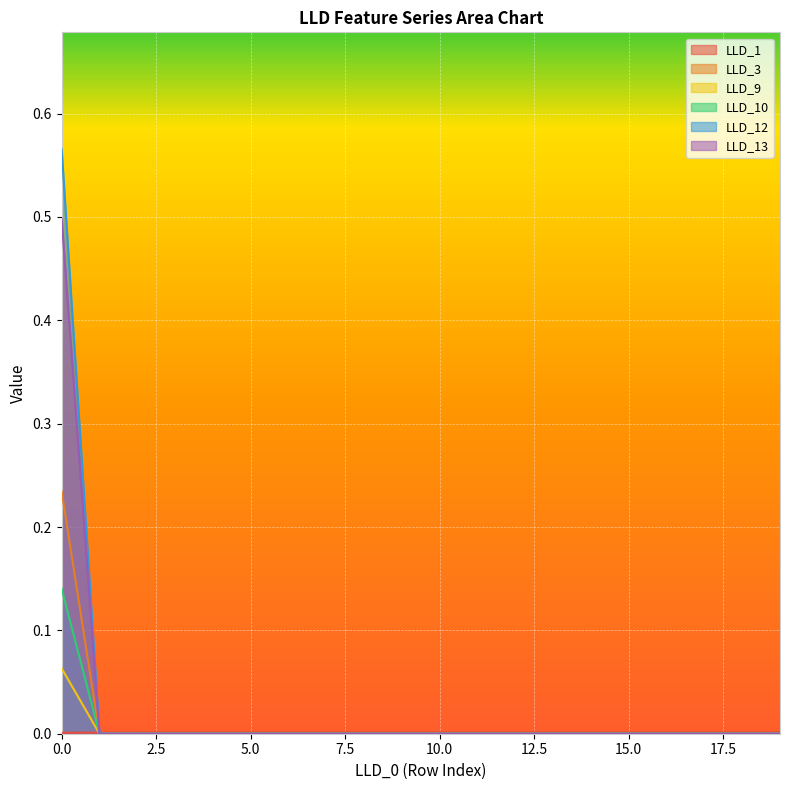

Reading left to right, what are all the values shown in this chart?

LLD_1: 0=0.0	1=0.0	2=0.0	3=0.0	4=0.0	5=0.0	6=0.0	7=0.0	8=0.0	9=0.0	10=0.0	11=0.0	12=0.0	13=0.0	14=0.0	15=0.0	16=0.0	17=0.0	18=0.0	19=0.0
LLD_3: 0=0.2	1=0.0	2=0.0	3=0.0	4=0.0	5=0.0	6=0.0	7=0.0	8=0.0	9=0.0	10=0.0	11=0.0	12=0.0	13=0.0	14=0.0	15=0.0	16=0.0	17=0.0	18=0.0	19=0.0
LLD_9: 0=0.1	1=0.0	2=0.0	3=0.0	4=0.0	5=0.0	6=0.0	7=0.0	8=0.0	9=0.0	10=0.0	11=0.0	12=0.0	13=0.0	14=0.0	15=0.0	16=0.0	17=0.0	18=0.0	19=0.0
LLD_10: 0=0.1	1=0.0	2=0.0	3=0.0	4=0.0	5=0.0	6=0.0	7=0.0	8=0.0	9=0.0	10=0.0	11=0.0	12=0.0	13=0.0	14=0.0	15=0.0	16=0.0	17=0.0	18=0.0	19=0.0
LLD_12: 0=0.6	1=0.0	2=0.0	3=0.0	4=0.0	5=0.0	6=0.0	7=0.0	8=0.0	9=0.0	10=0.0	11=0.0	12=0.0	13=0.0	14=0.0	15=0.0	16=0.0	17=0.0	18=0.0	19=0.0
LLD_13: 0=0.5	1=0.0	2=0.0	3=0.0	4=0.0	5=0.0	6=0.0	7=0.0	8=0.0	9=0.0	10=0.0	11=0.0	12=0.0	13=0.0	14=0.0	15=0.0	16=0.0	17=0.0	18=0.0	19=0.0